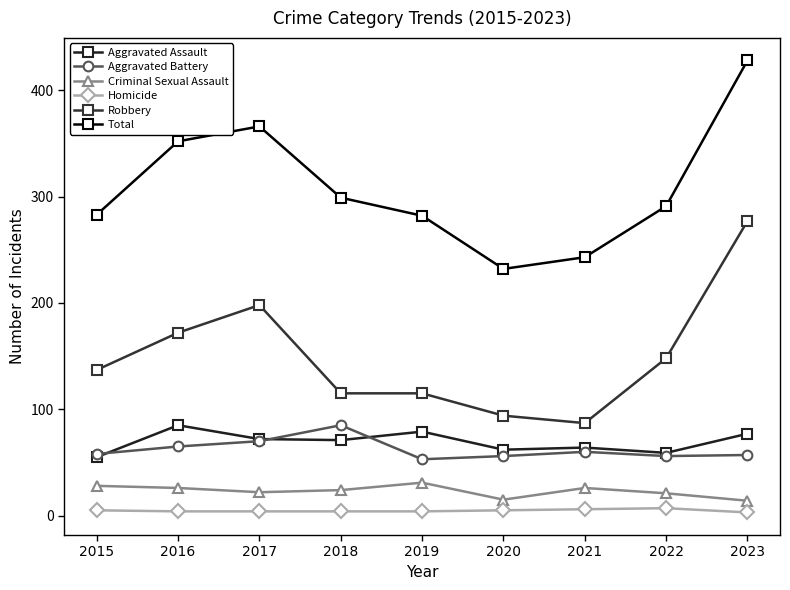

What is the difference between the maximum and minimum values in the Aggravated Assault series?

30